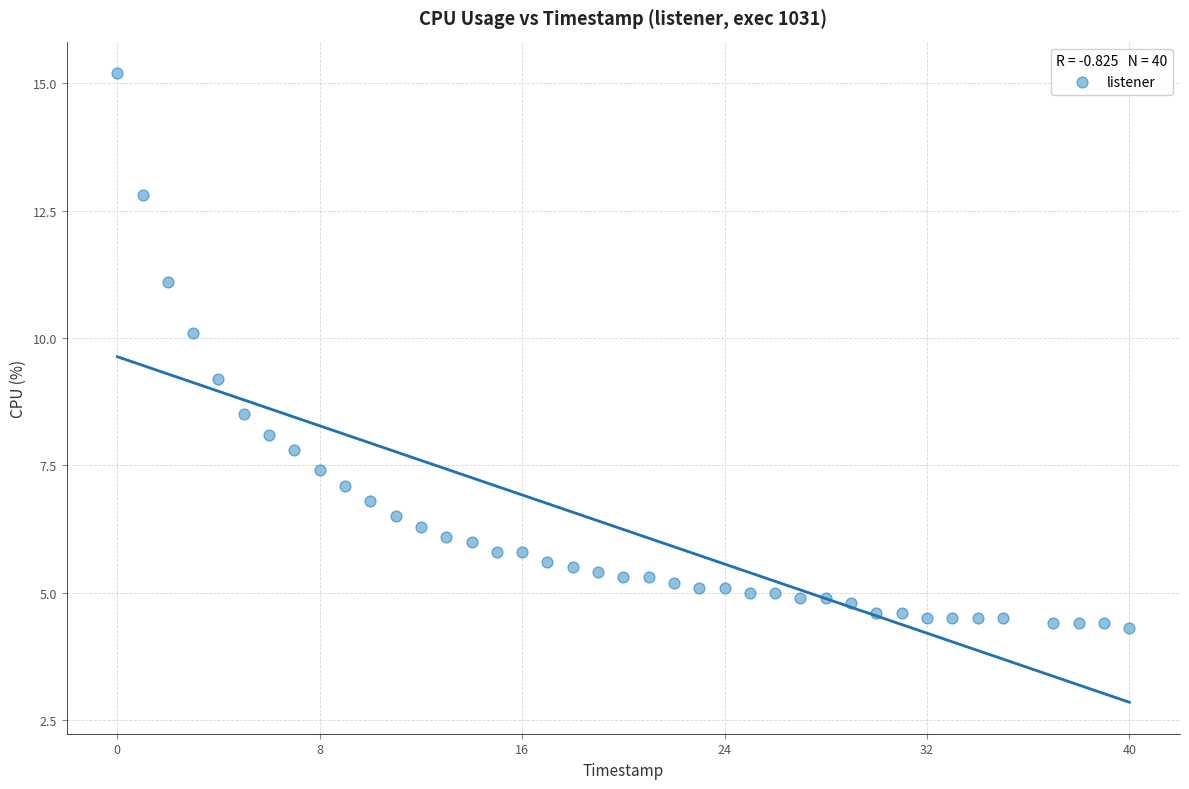

What Y value in the scatter plot is closest to 9?

9.2